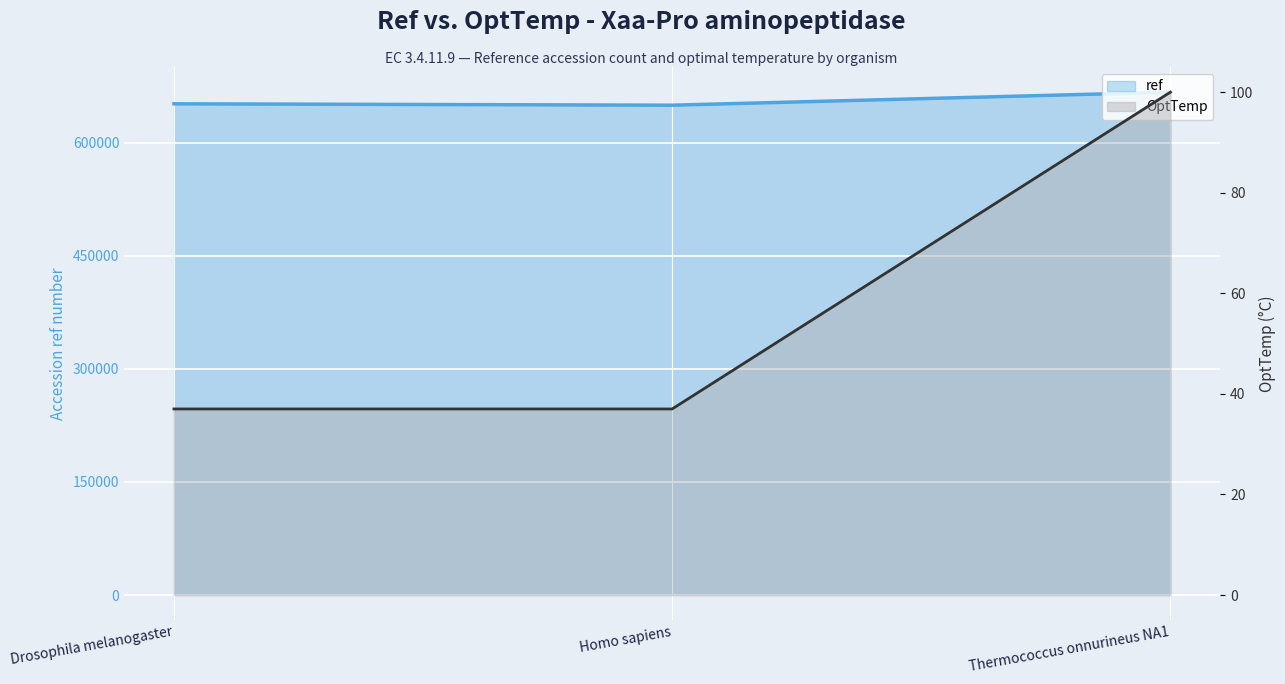

How many ref values are between 649941 and 667265?

3